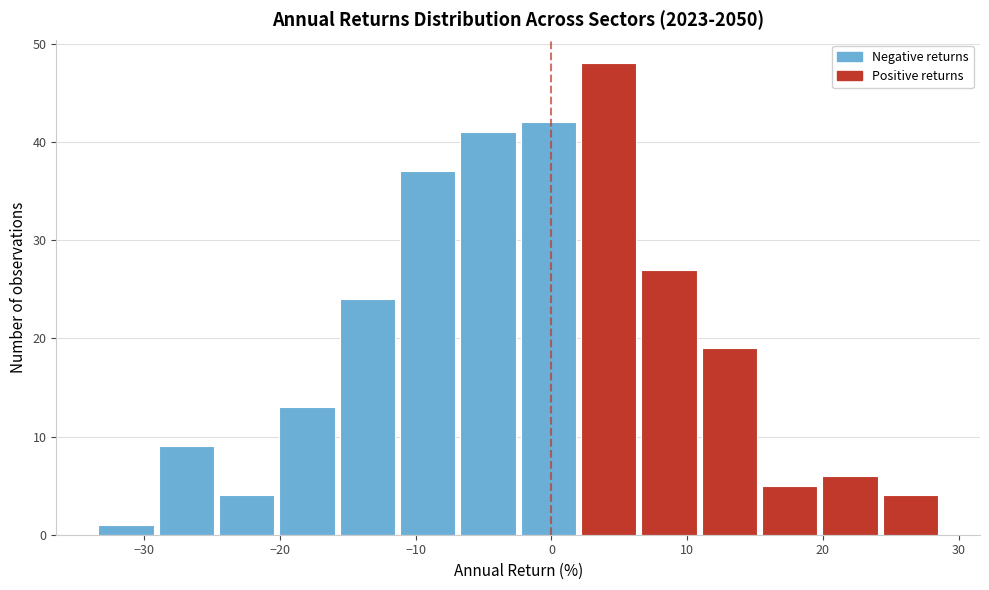

Reading left to right, list every bar in this chart as the range it spans on the x-axis followed by its height. Neither the bar edges nor the heights are printed on the chart, so give them approximately, as read against the axes.

-34 to -29: 1
-29 to -25: 9
-25 to -20: 4
-20 to -16: 13
-16 to -11: 24
-11 to -7: 37
-7 to -2: 41
-2 to 2: 42
2 to 6: 48
6 to 11: 27
11 to 15: 19
15 to 20: 5
20 to 24: 6
24 to 29: 4